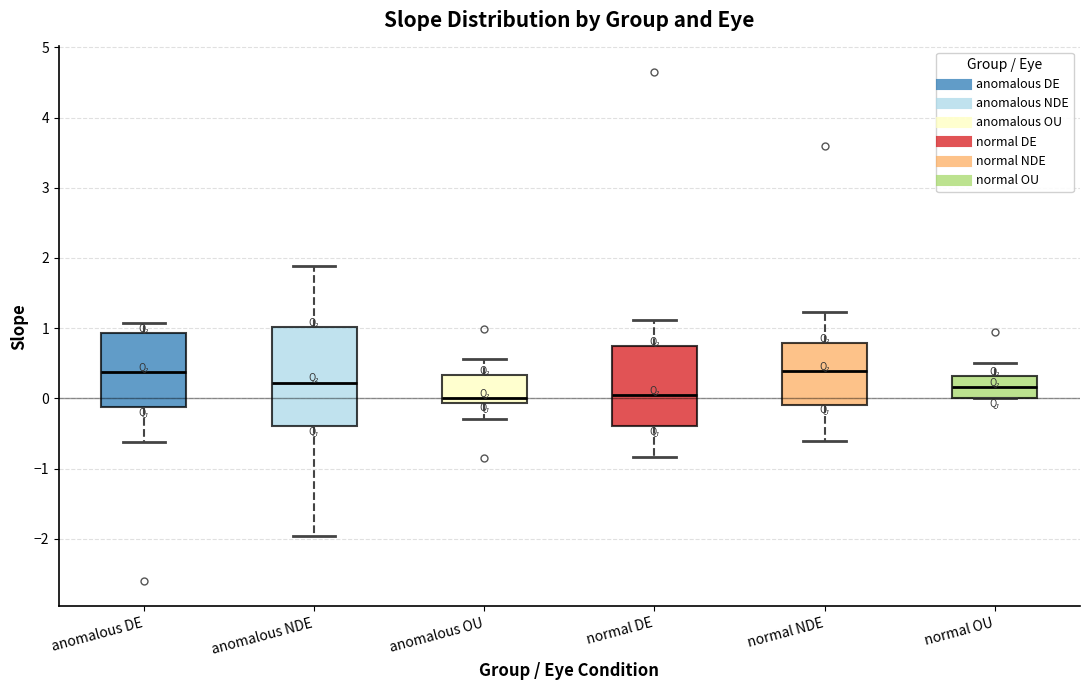

Which box is the tallest, from its lower edge to its upper edge?

anomalous NDE